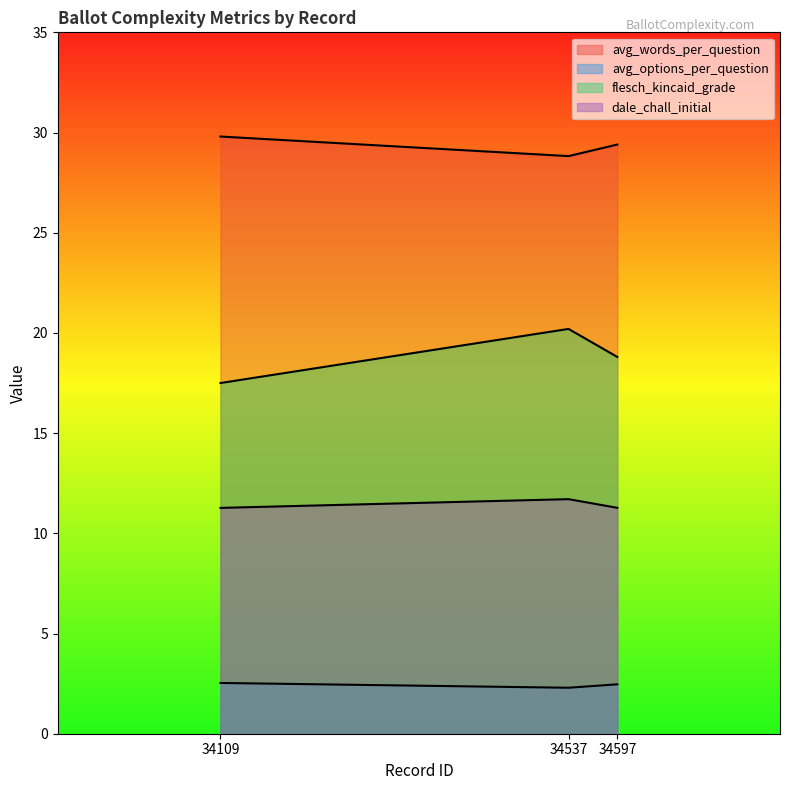

Reading left to right, transcribe all the data shown in this chart.

avg_words_per_question: 34109=29.8	34537=28.8	34597=29.4
avg_options_per_question: 34109=2.5	34537=2.3	34597=2.5
flesch_kincaid_grade: 34109=17.5	34537=20.2	34597=18.8
ballot_length: 34109=11.3	34537=11.7	34597=11.3